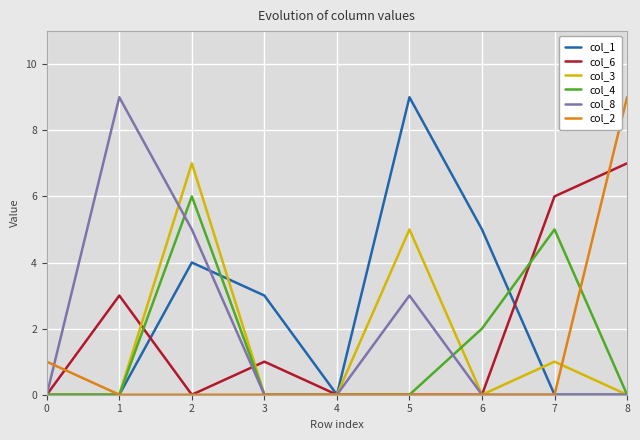

The col_4 series shows 3 at 1. True or false?

False